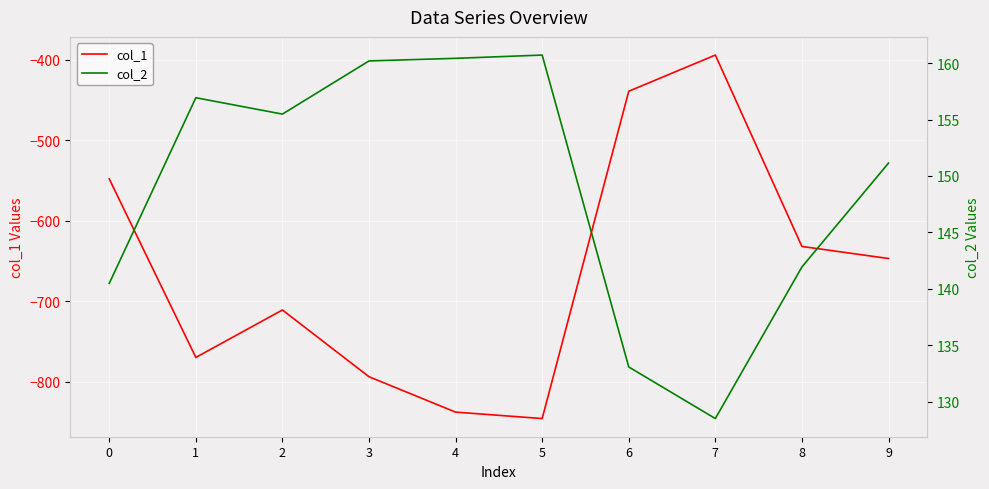

True or false: col_2 and col_1 intersect in this chart.

False